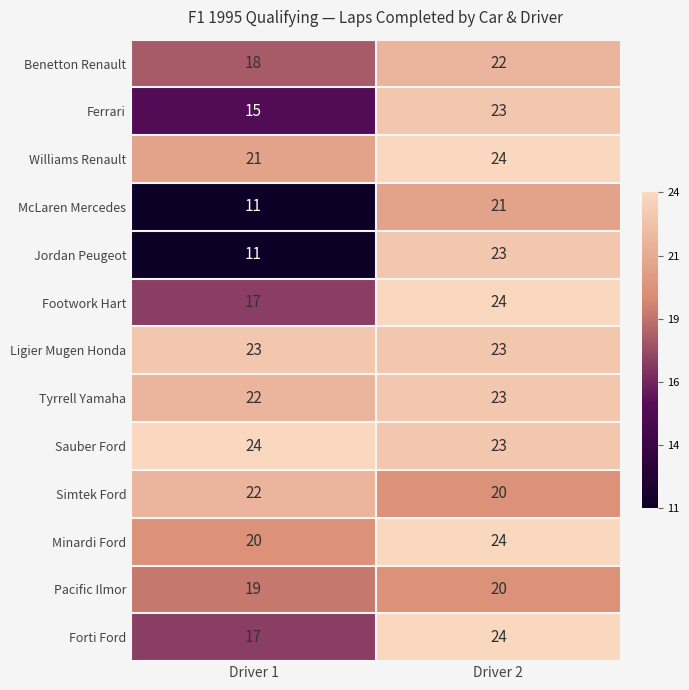

Is it true that McLaren Mercedes equals 7 at Driver 1?

False